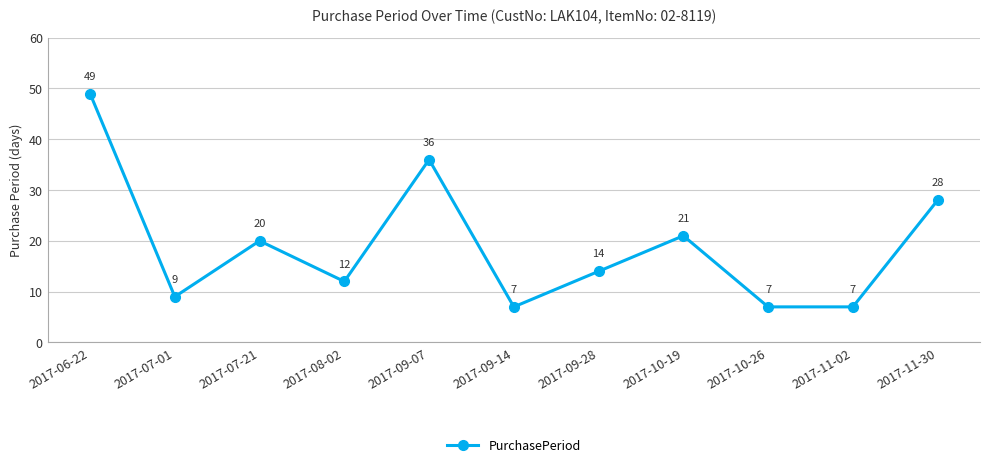

True or false: the data shows 36 at 2017-09-07.

True